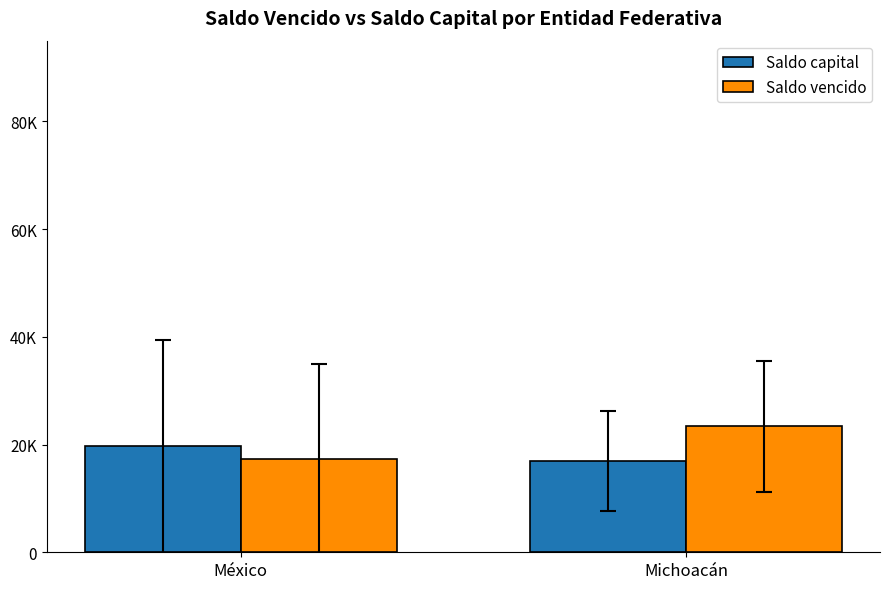

Is the value of Saldo vencido at Michoacán greater than the value of Saldo capital at México?

Yes